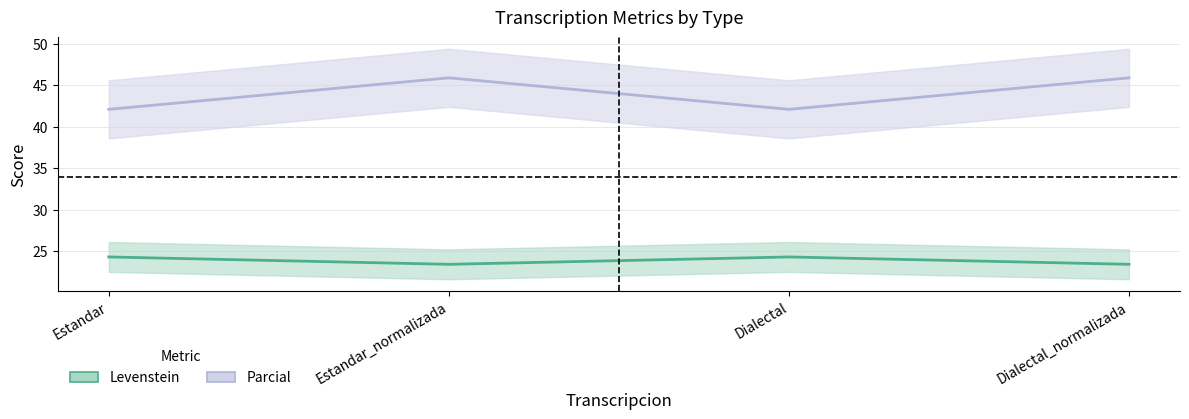

Does the chart have visible grid lines?

Yes